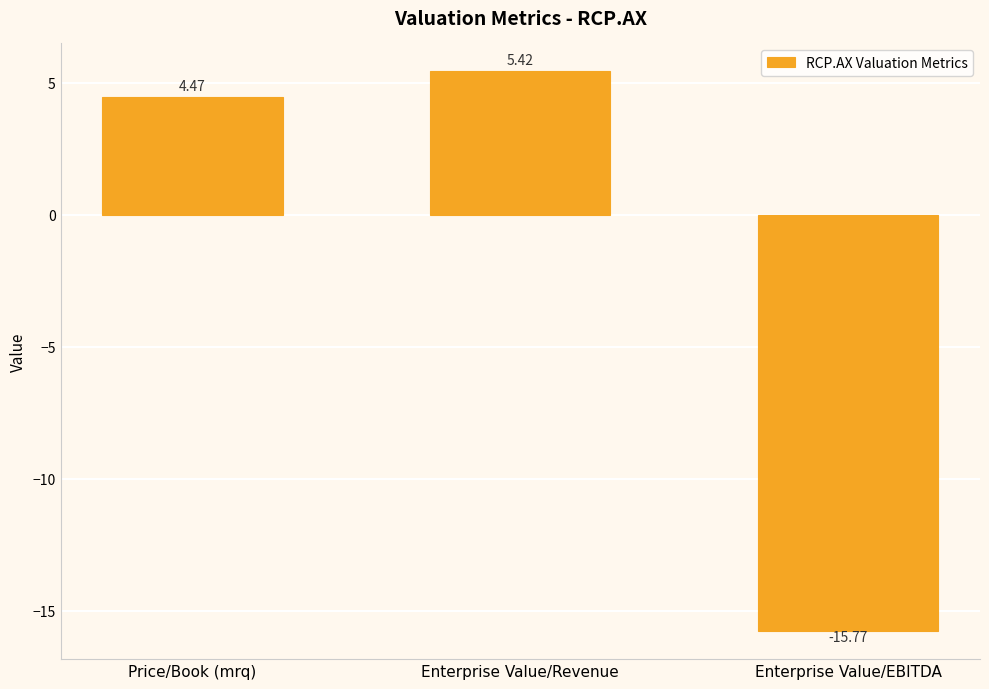

How many data points are above 4?

2